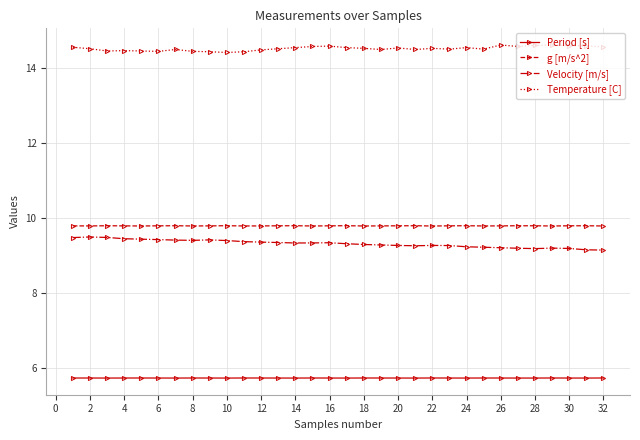

What is the smallest value displayed?

5.7